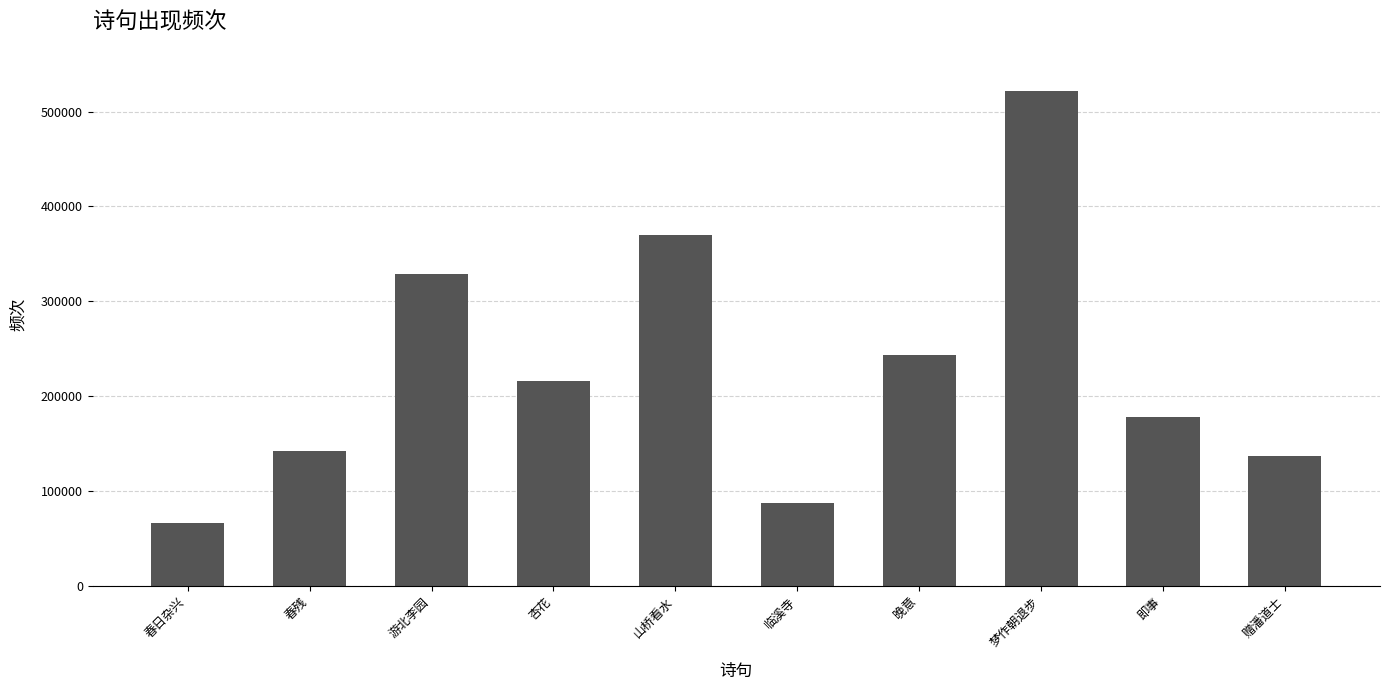

Reading left to right, transcribe all the data shown in this chart.

66426	142014	328854	216144	370165	87608	243154	521262	178302	137491